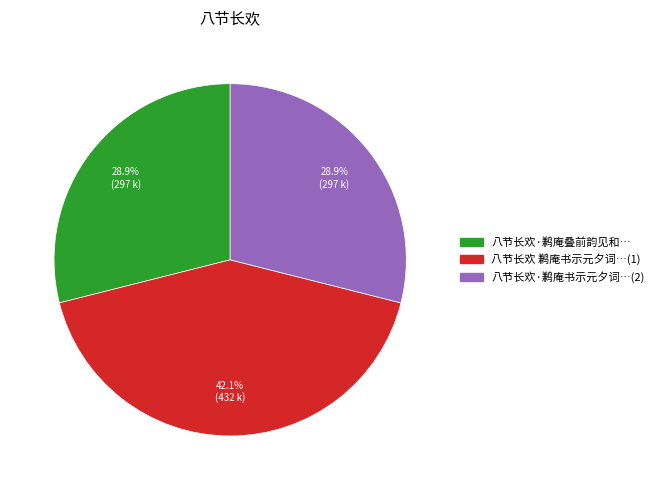

How many segments does this pie chart have?

3